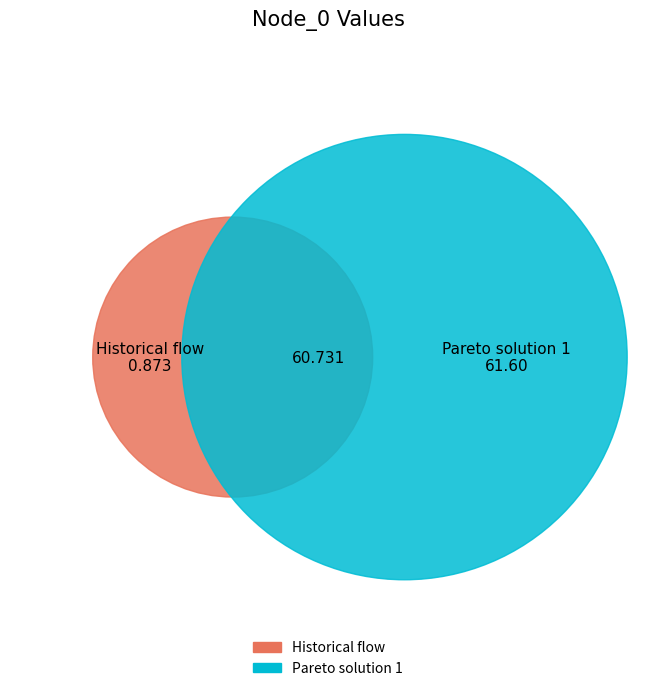

What percentage is the Pareto solution 1 slice, to the nearest percent?

99%